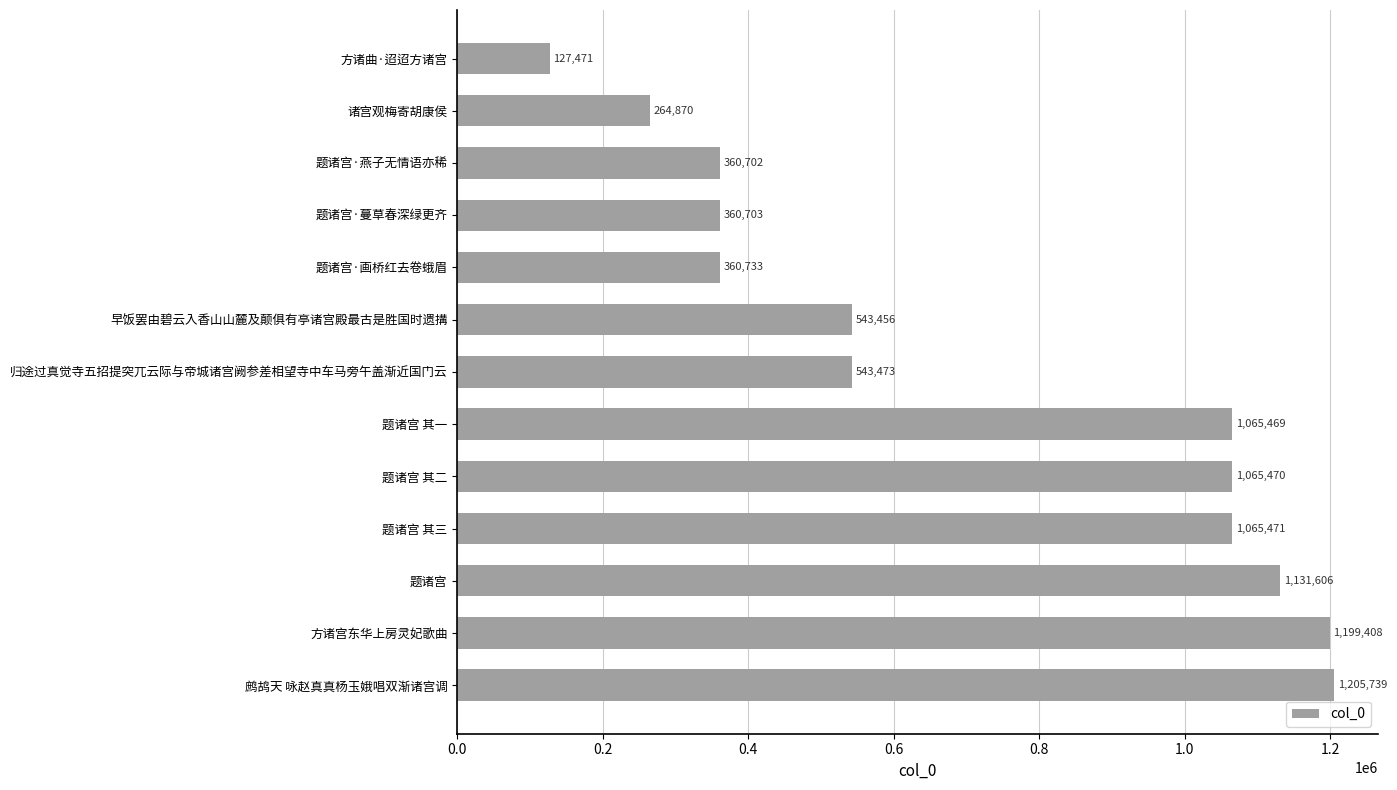

Is it true that the value at 归途过真觉寺五招提突兀云际与帝城诸宫阙参差相望寺中车马旁午盖渐近国门云 is 543473?

True